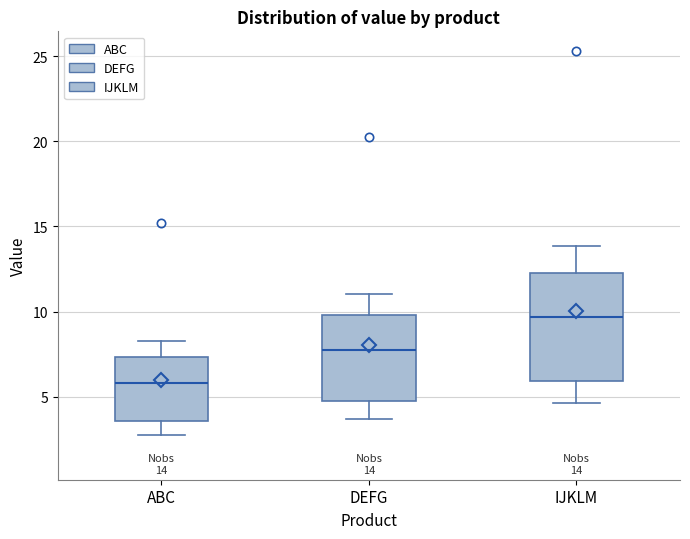

Which box is the tallest, from its lower edge to its upper edge?

IJKLM